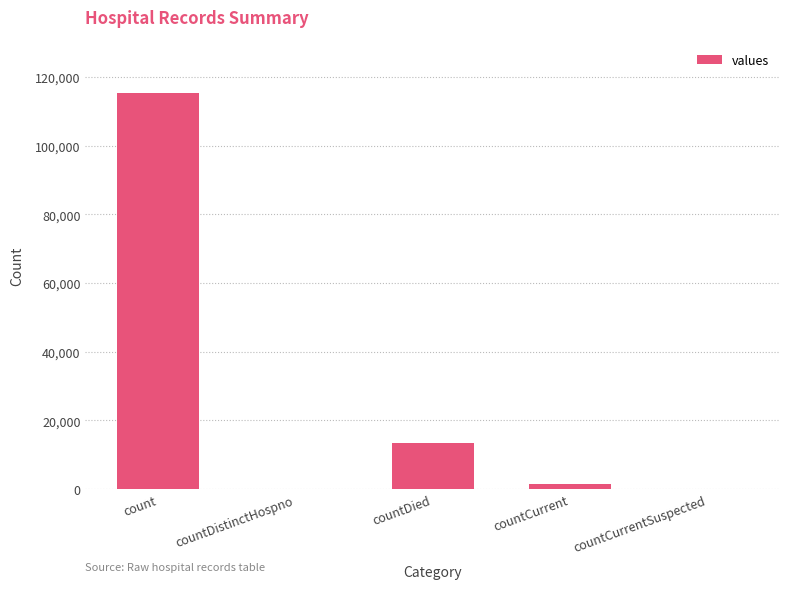

Between countDistinctHospno and count, which is larger?

count